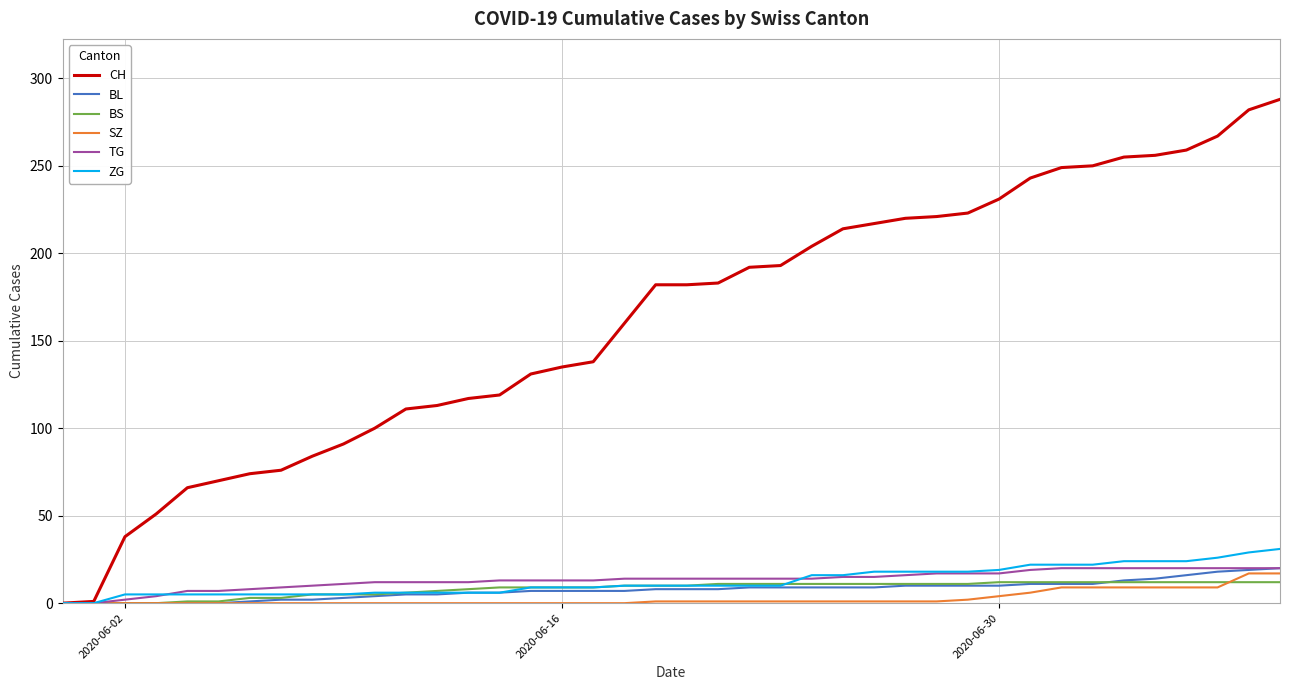

What is the highest value of the BS series?

12